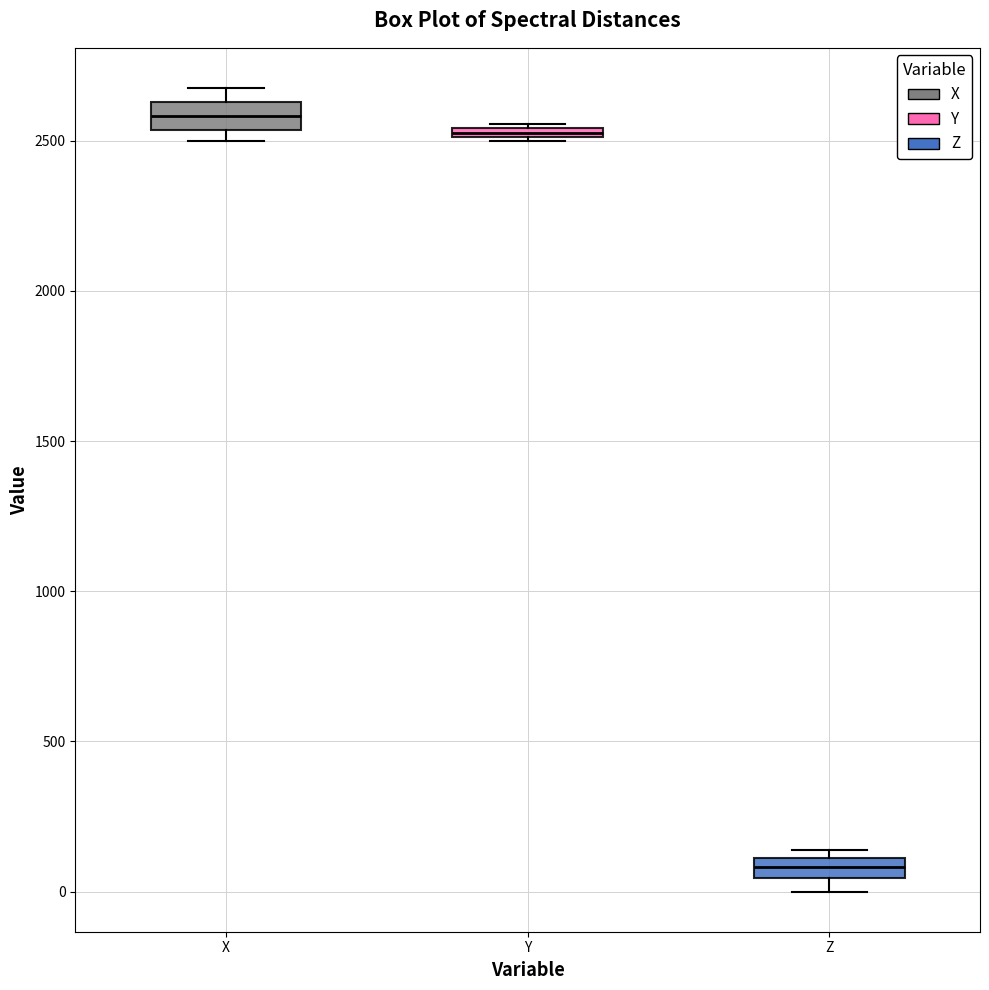

Which box has the lowest median line?

Z